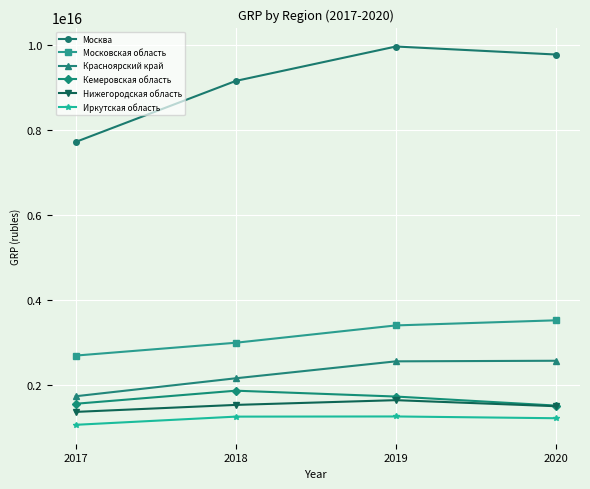

Is the value of Красноярский край at 2017 greater than the value of Кемеровская область at 2020?

Yes